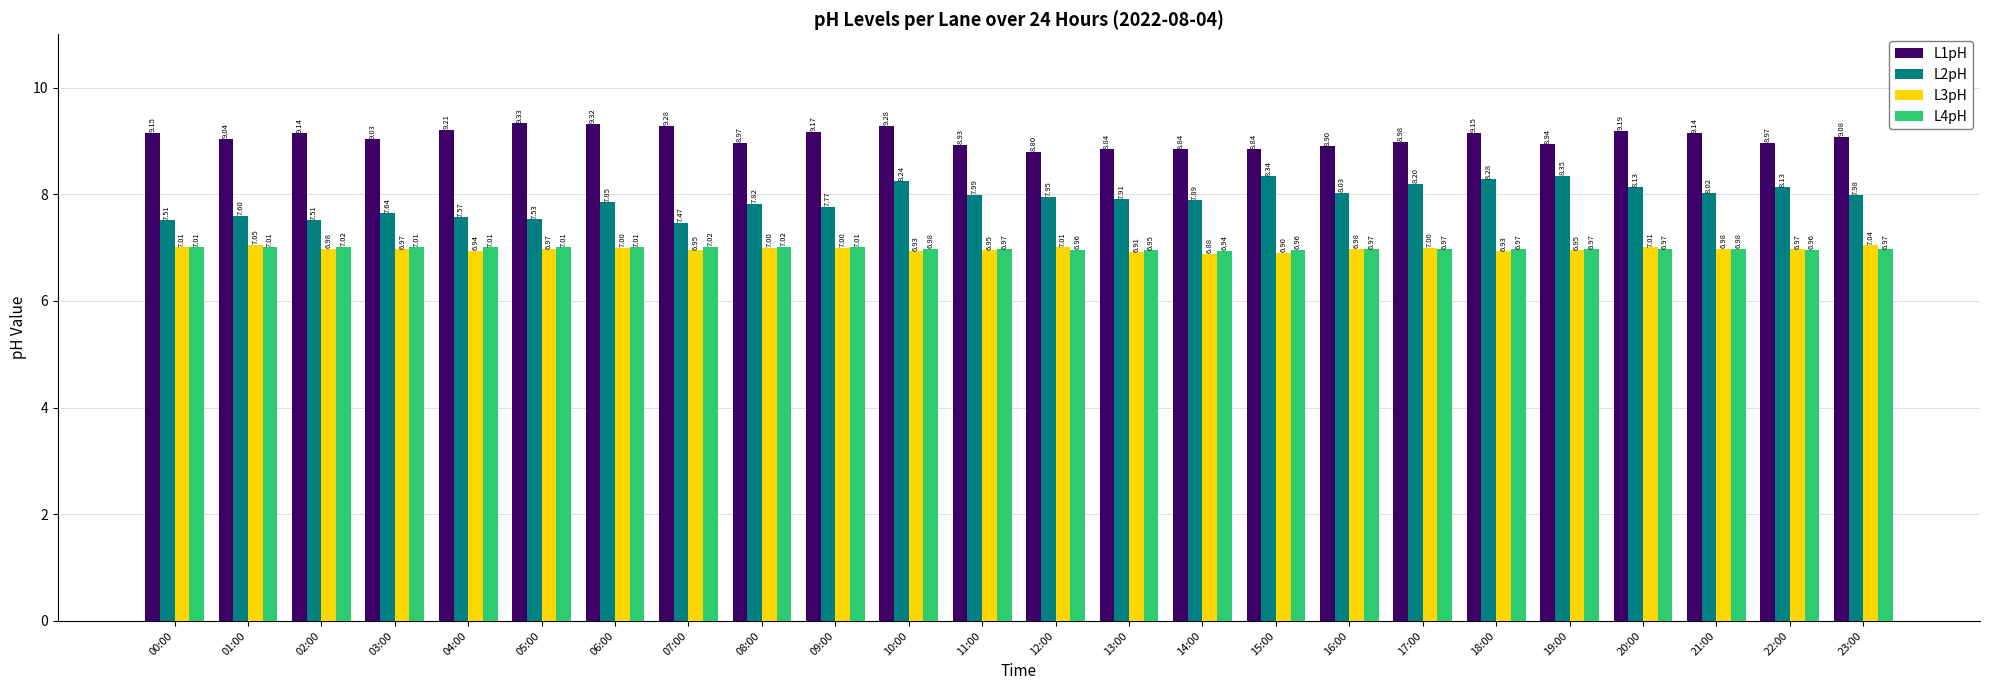

Which category has the lowest value across all series?

14:00